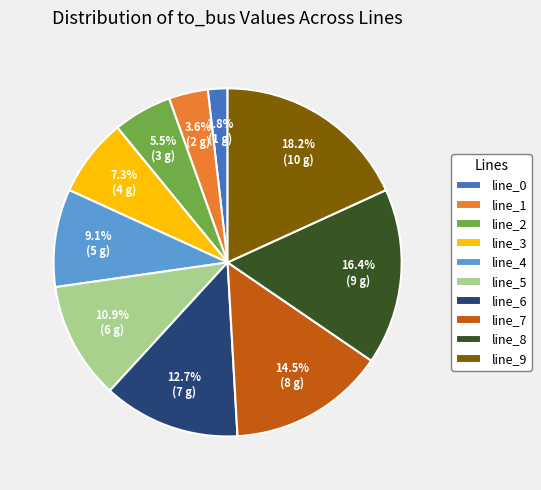

How many segments does this pie chart have?

10